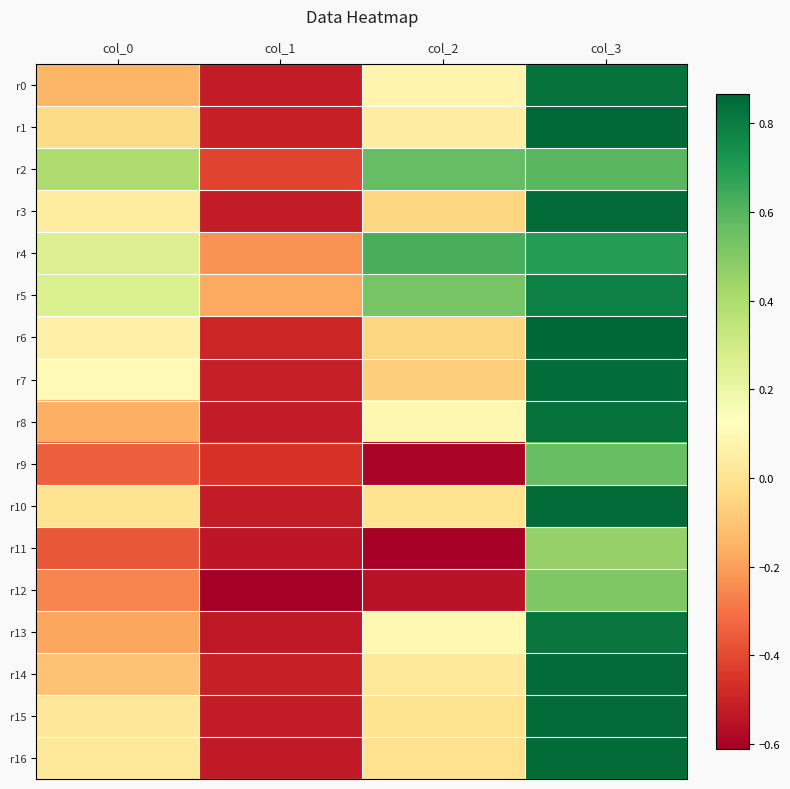

Count the number of categories in the chart.

4